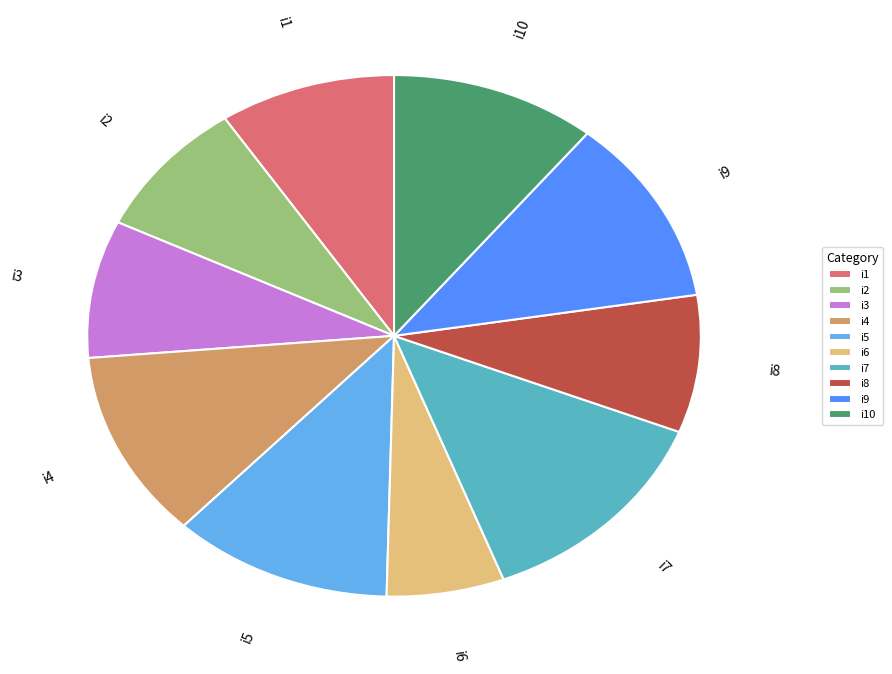

Is it true that i4 is 24% of the pie?

False